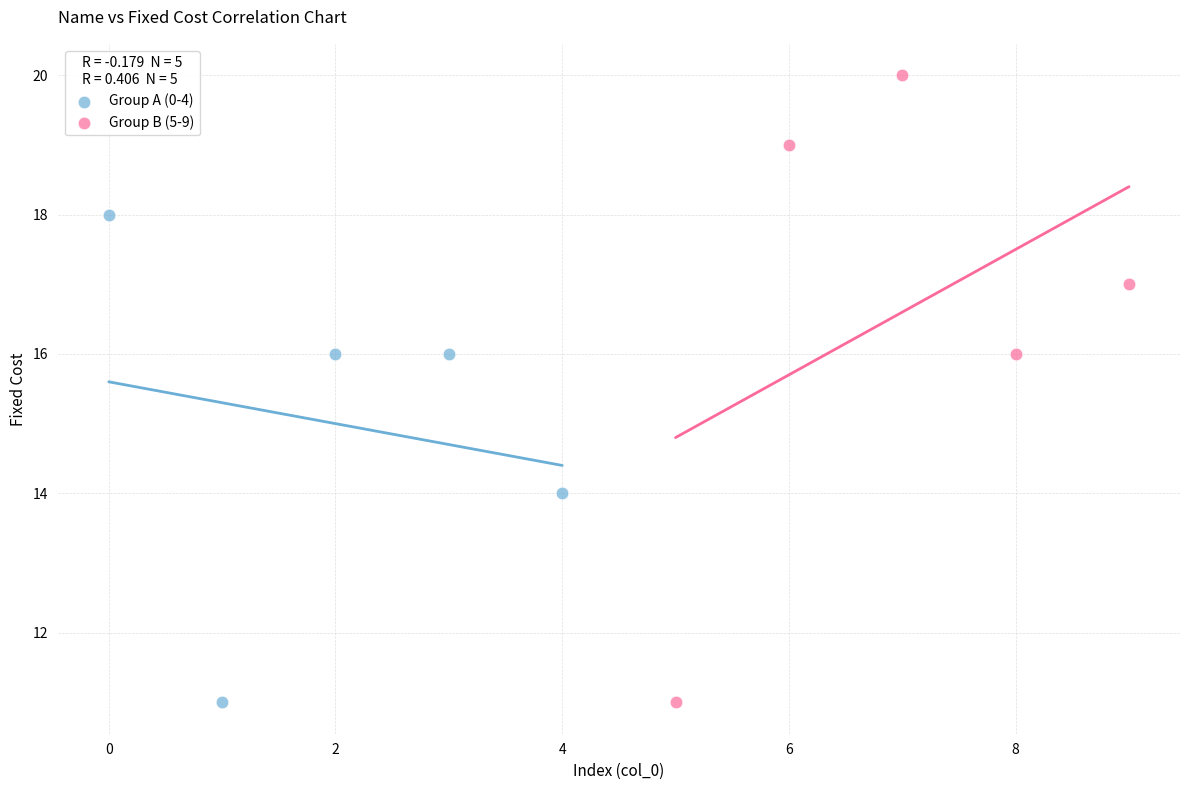

Which series has the widest spread of Y values?

Group B (5-9)